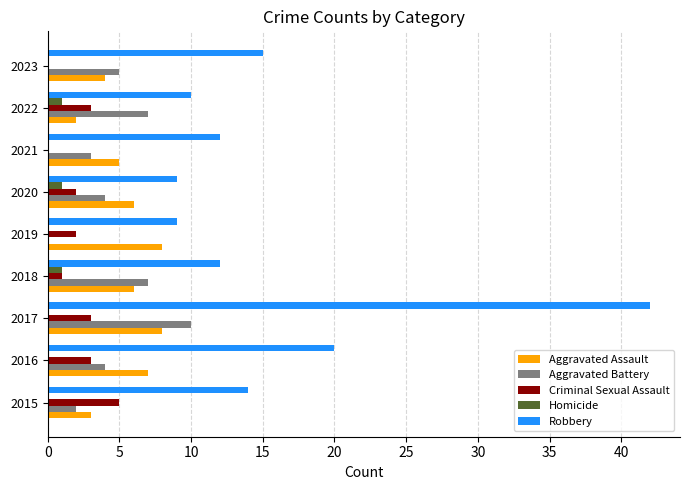

The Aggravated Assault series shows 8 at 2017. True or false?

True